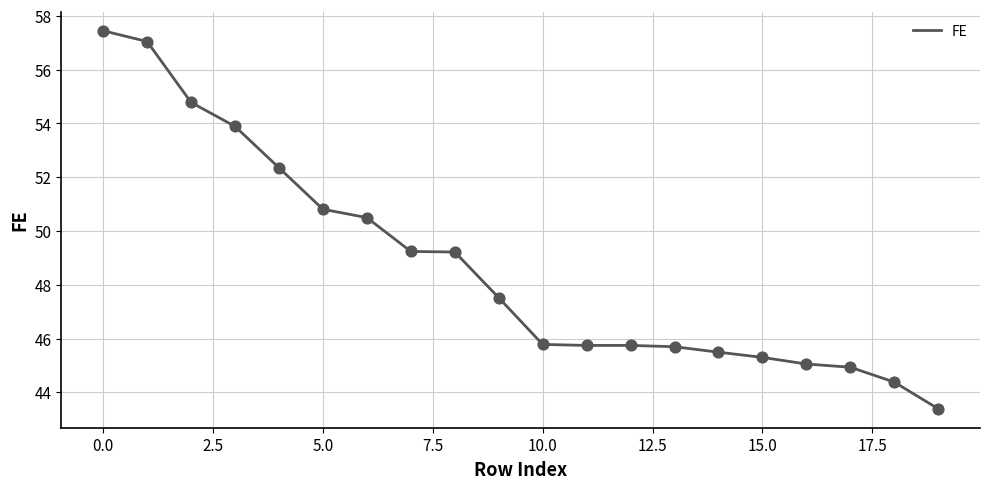

What is the minimum value shown in the chart?

43.4